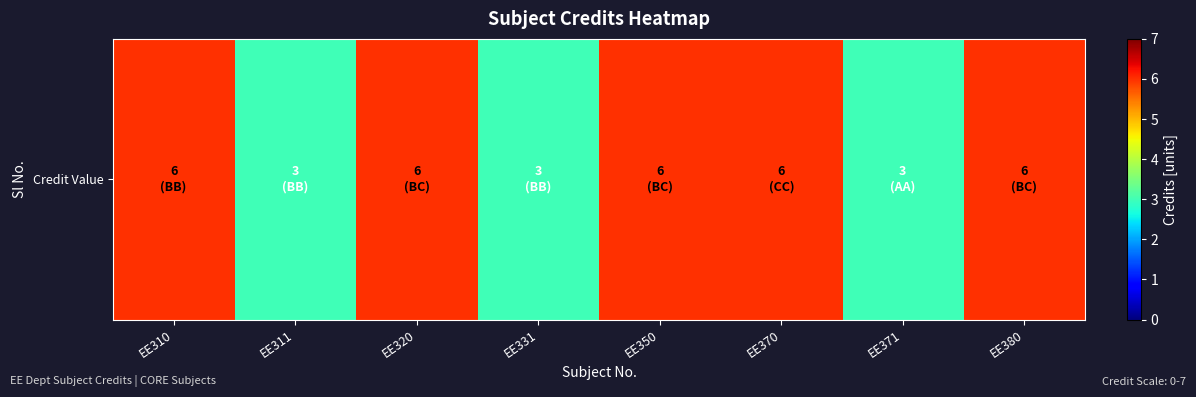

What is the sum of the values at EE331 and EE380?

9